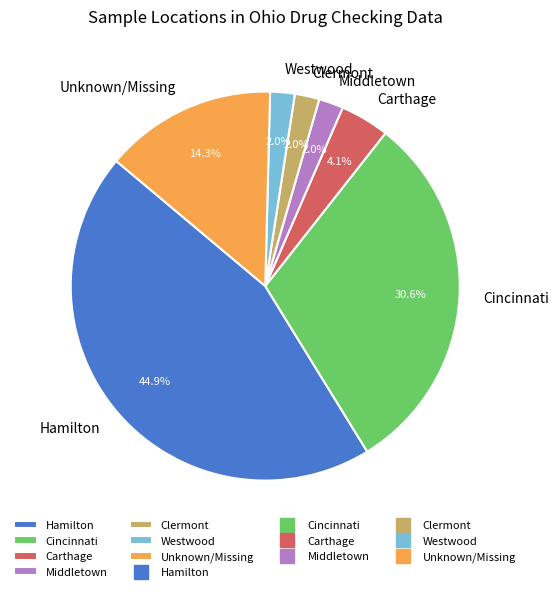

Which has a higher value, Hamilton or Westwood?

Hamilton